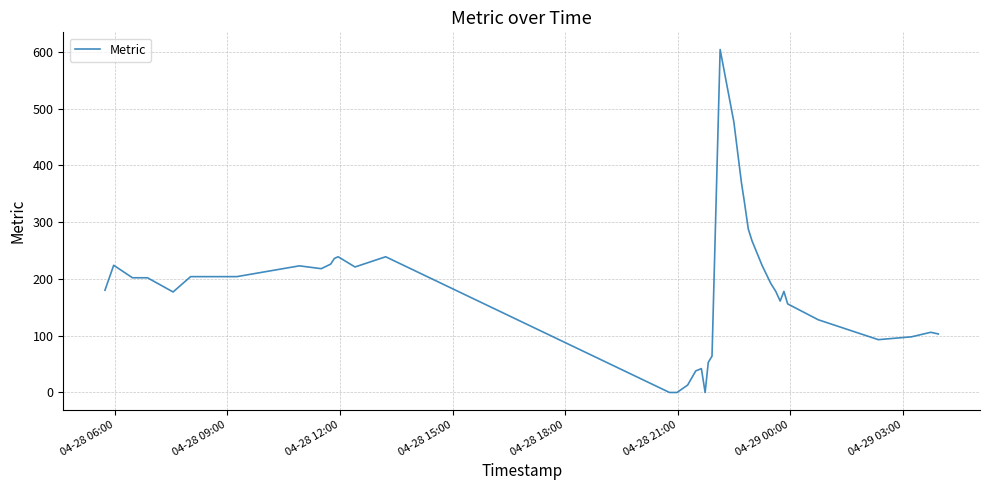

What is the difference between the maximum and minimum values?

604